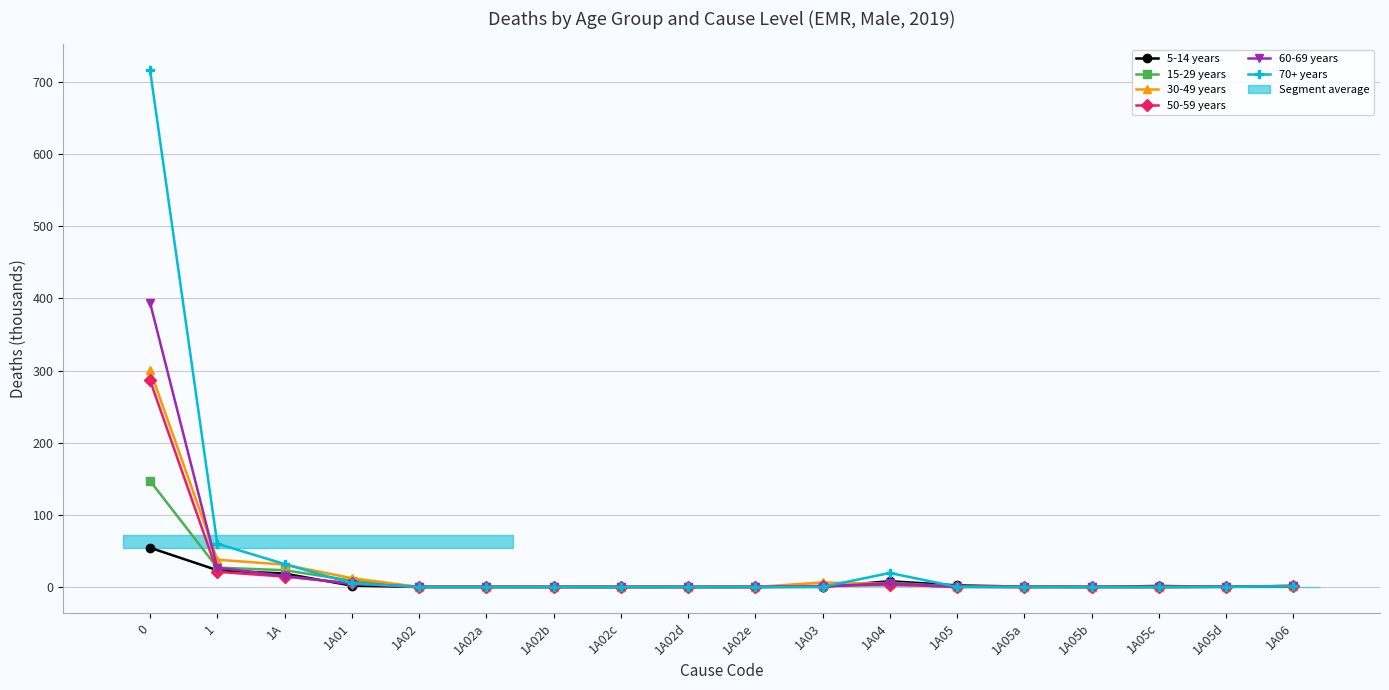

True or false: 70+ years has more than 2 points higher than both neighbors.

False